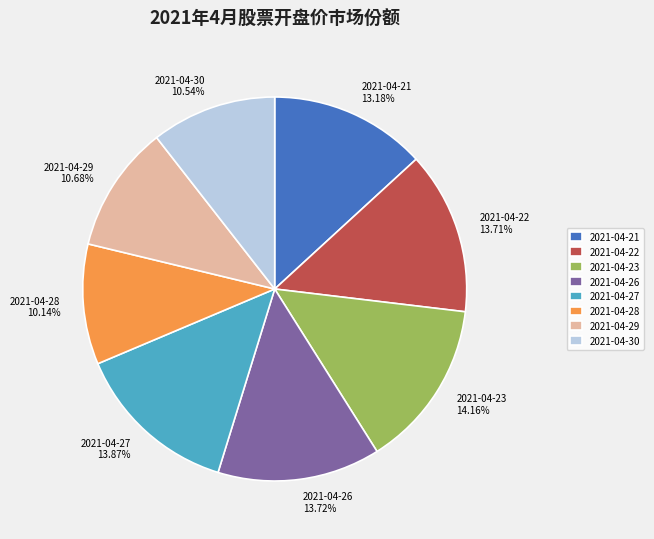

Does 2021-04-26 account for over 50% of the chart?

No